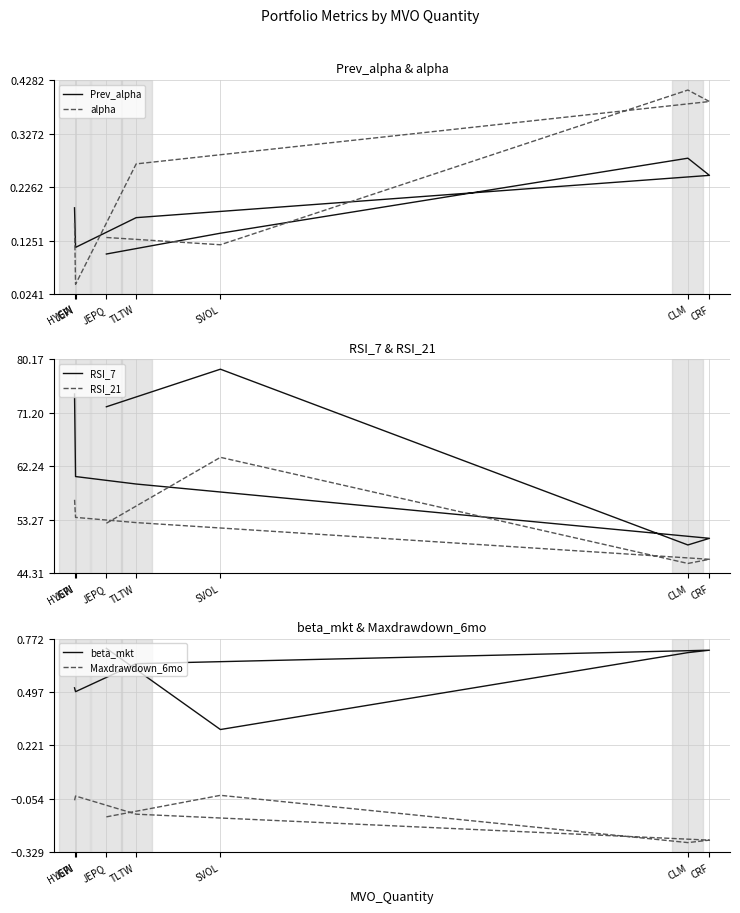

What position from the right is JEPI?

2